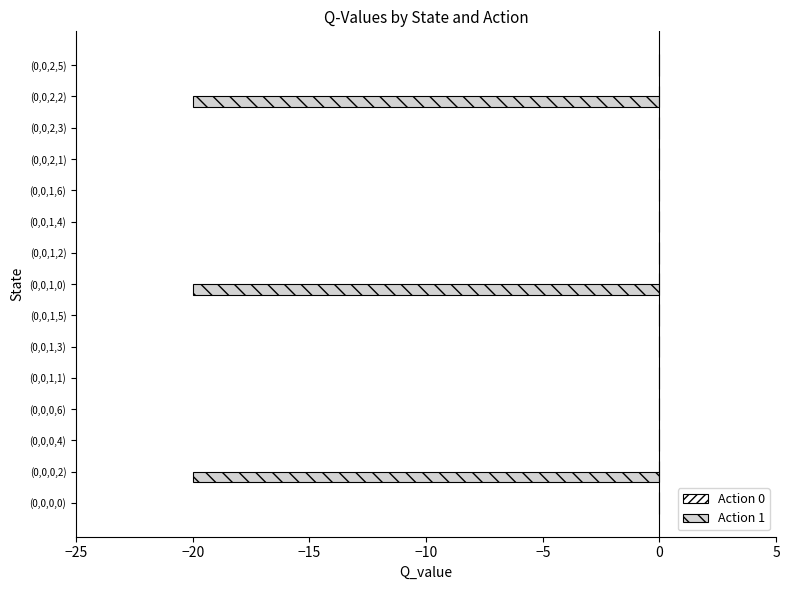

What is the change in value from (0,0,0,2) to (0,0,2,1)?

+20.0